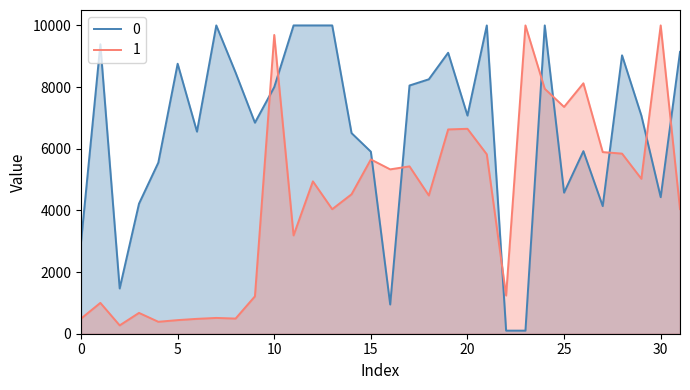

How many interior local peaks does the 0 series have?

8